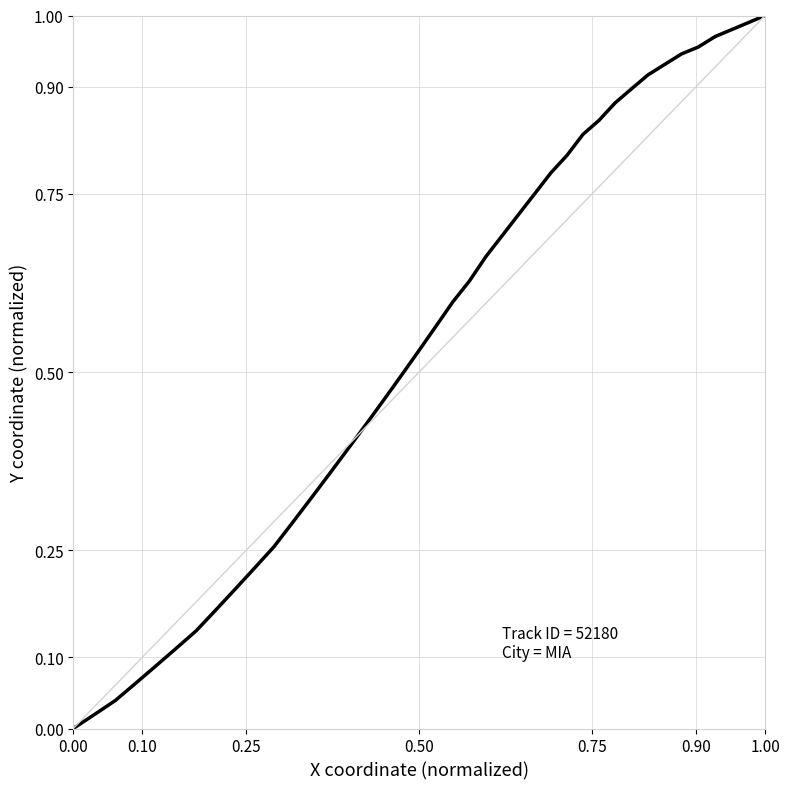

How many lines are shown in the chart?

1